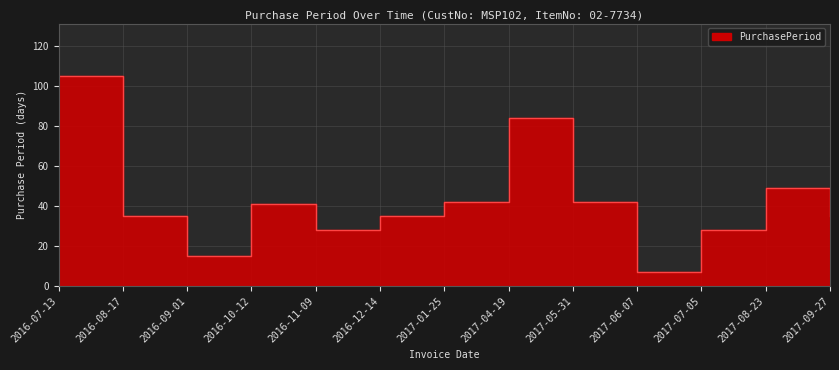

What is the maximum value shown in the chart?

105